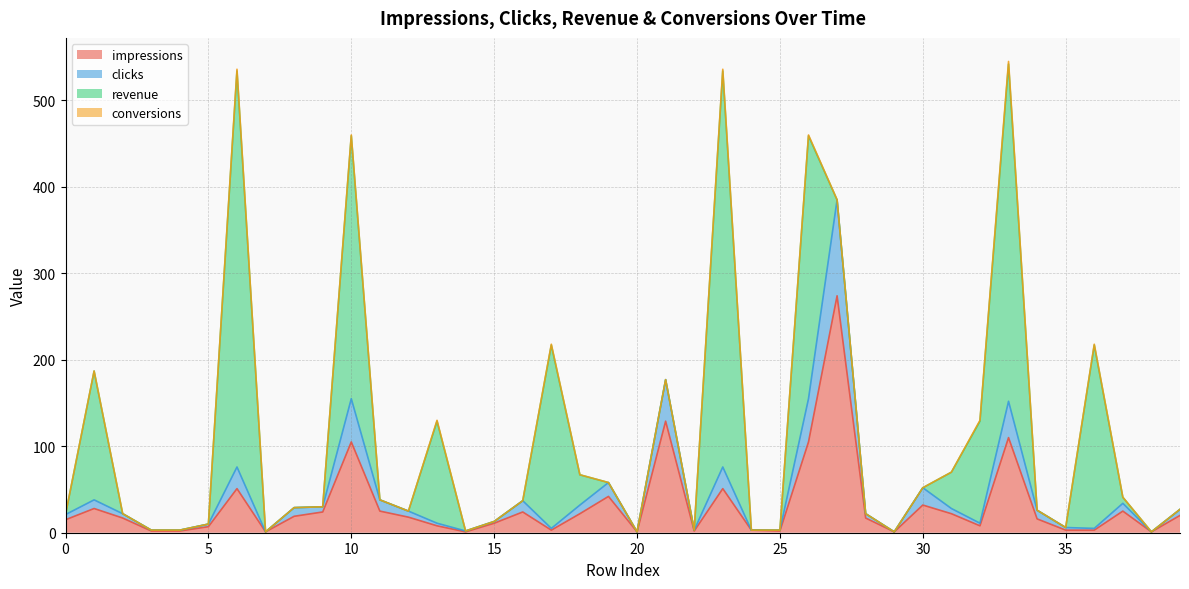

Is it true that impressions equals 8 at 32?

True